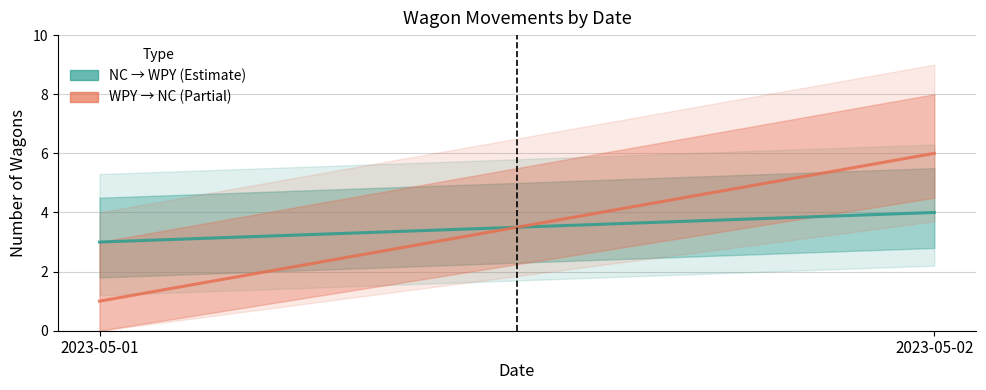

At which category does the chart reach its minimum across all series?

2023-05-01